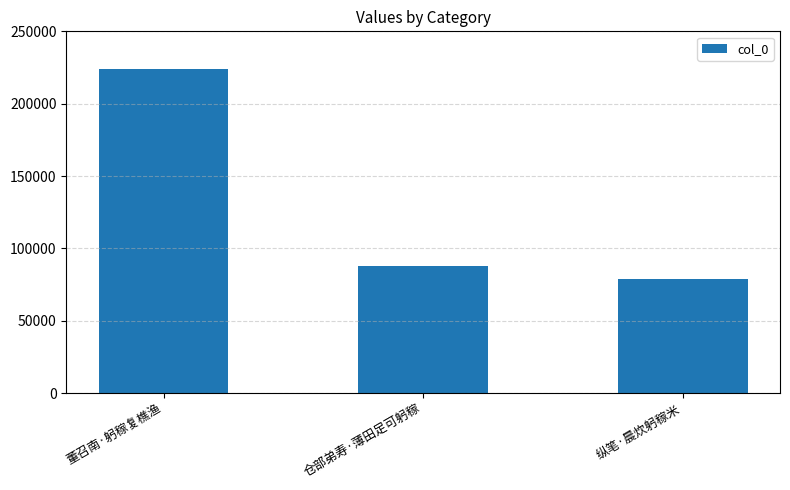

What is the label of the 3rd bar from the left?

纵笔·晨炊躬稼米